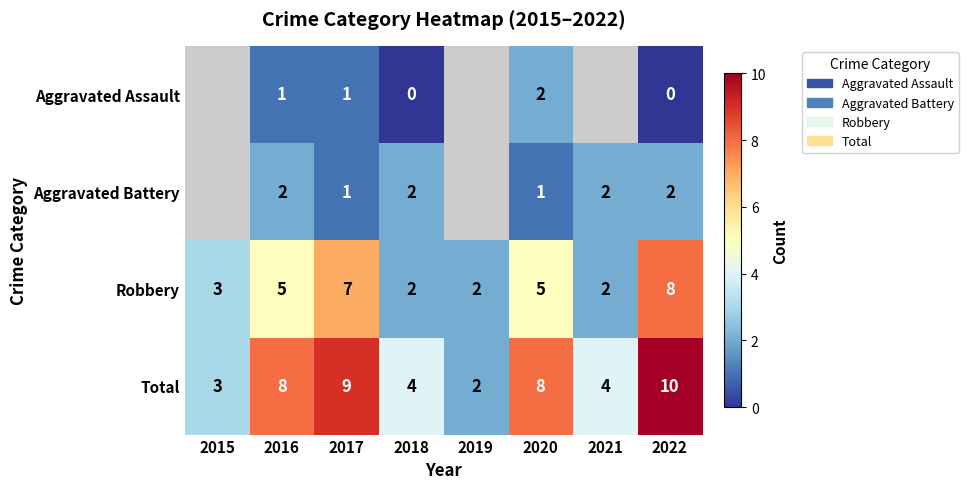

At 2022, list the series in order from smallest to largest.

Aggravated Assault, Aggravated Battery, Robbery, Total